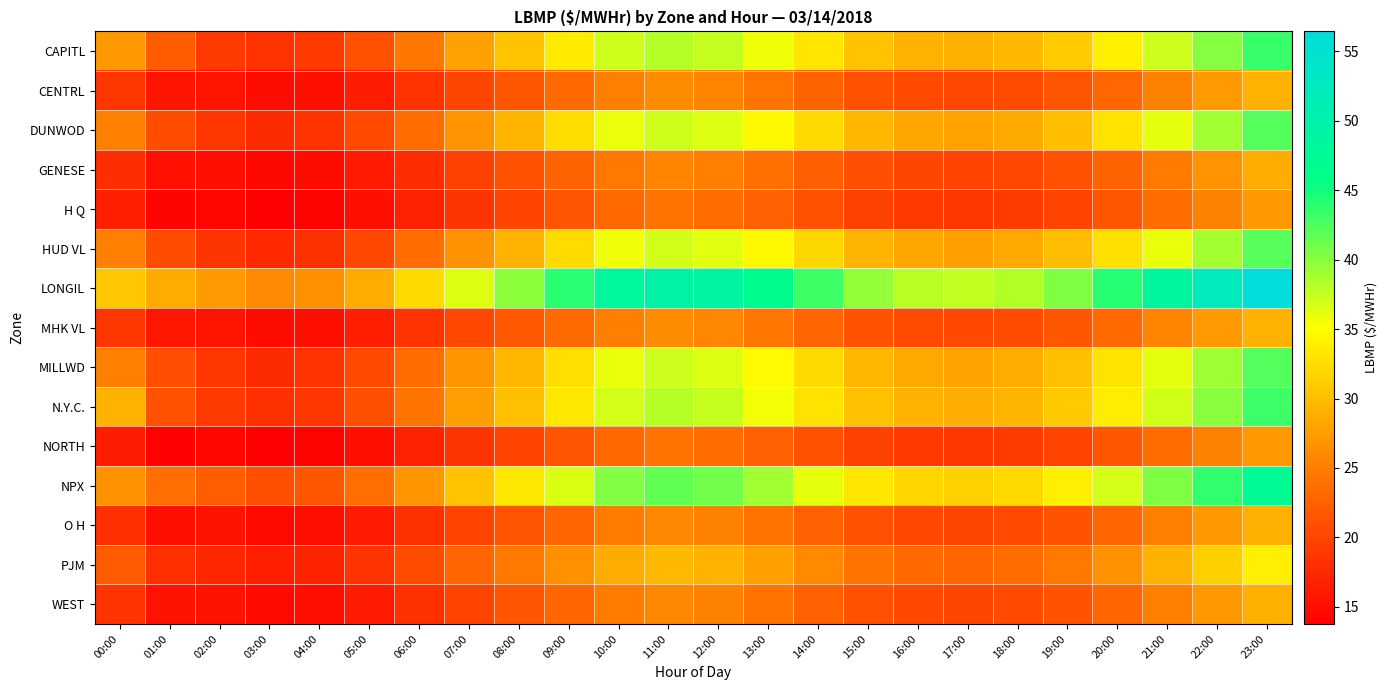

Which series has the largest total across all categories?

LONGIL